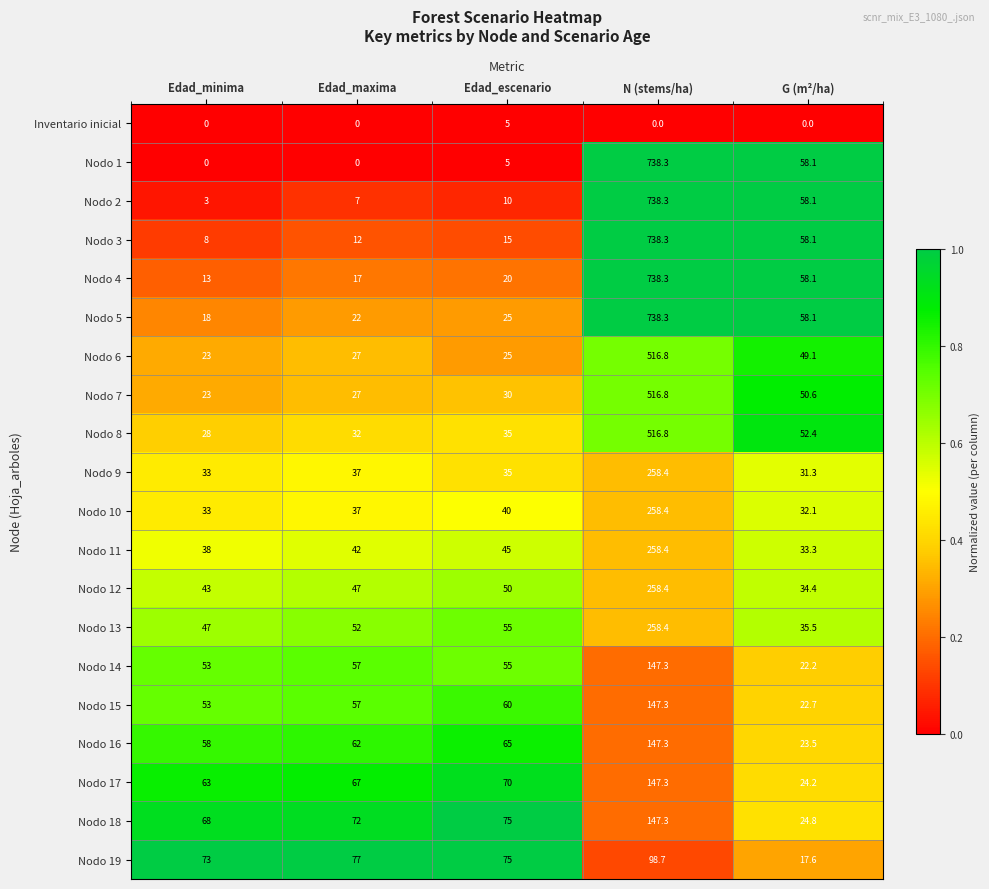

The Nodo 10 series shows 26.0 at Edad_escenario. True or false?

False